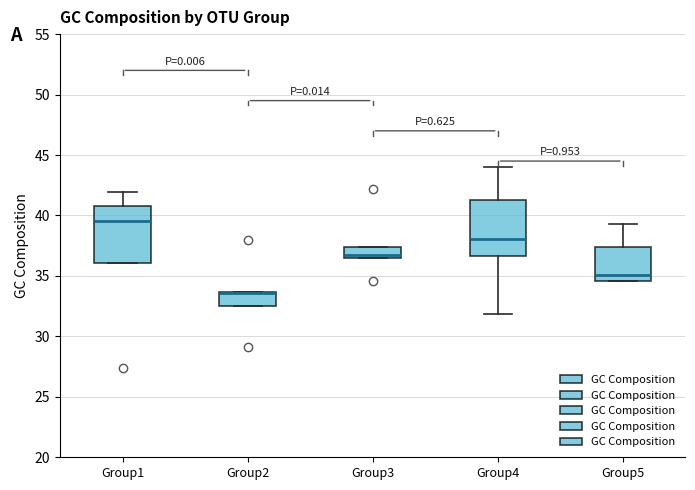

Where is the upper edge of the box for Group2 on the y-axis? The values are not printed on the chart, so give them approximately, as read against the axis.

33.5